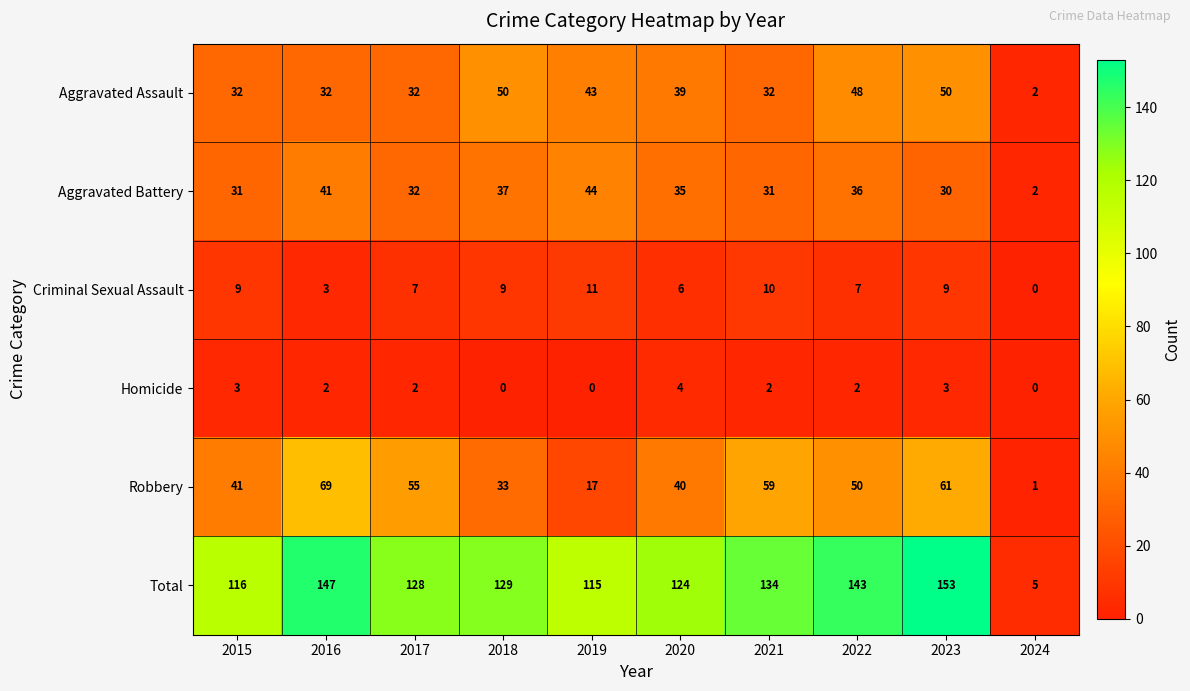

List the series in order of their peak value, lowest first.

Homicide, Criminal Sexual Assault, Aggravated Battery, Aggravated Assault, Robbery, Total